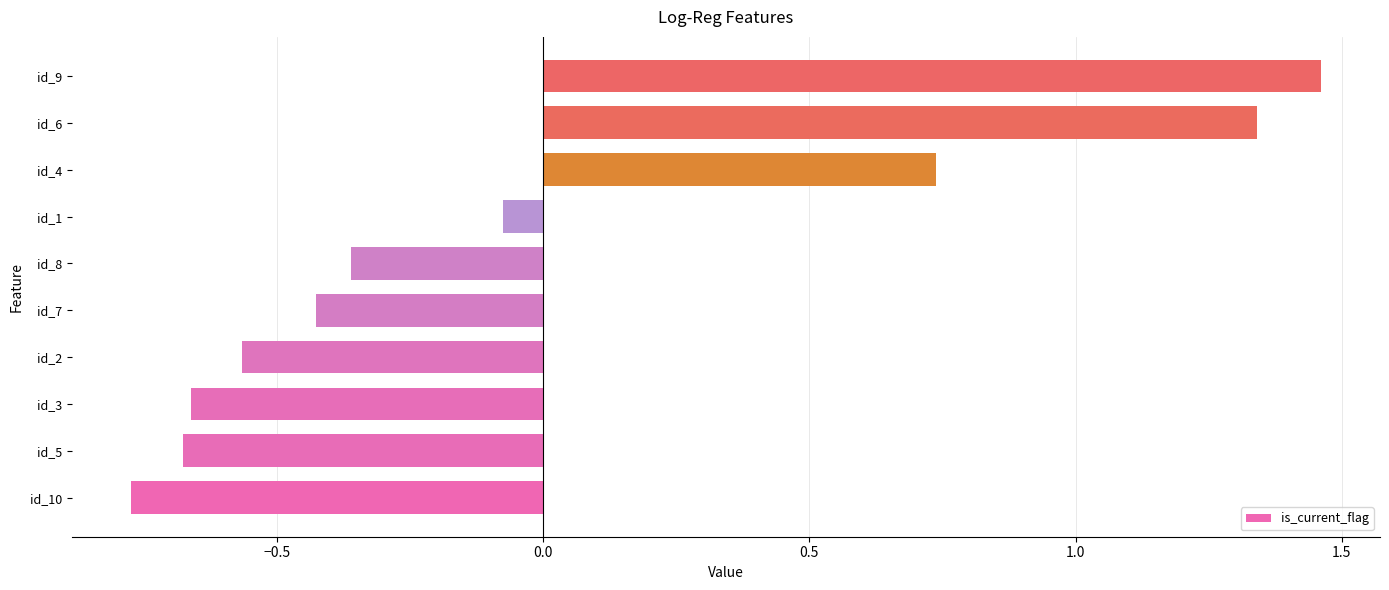

Which category has the highest value across all series?

id_9